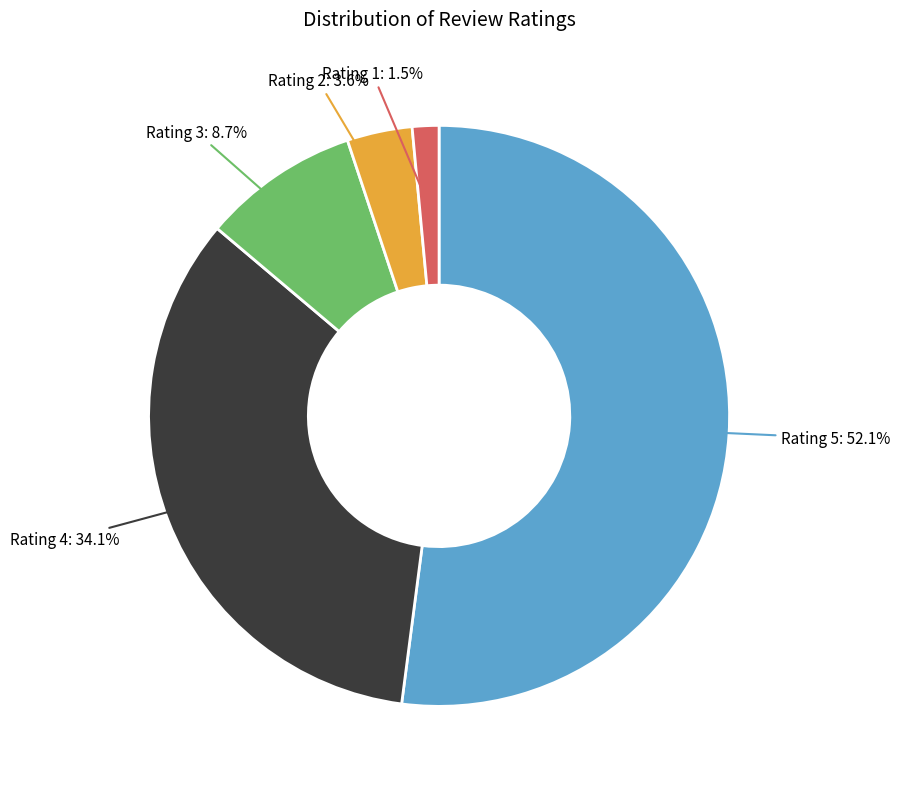

Rank the categories by value from highest to lowest.

Rating 5, Rating 4, Rating 3, Rating 2, Rating 1